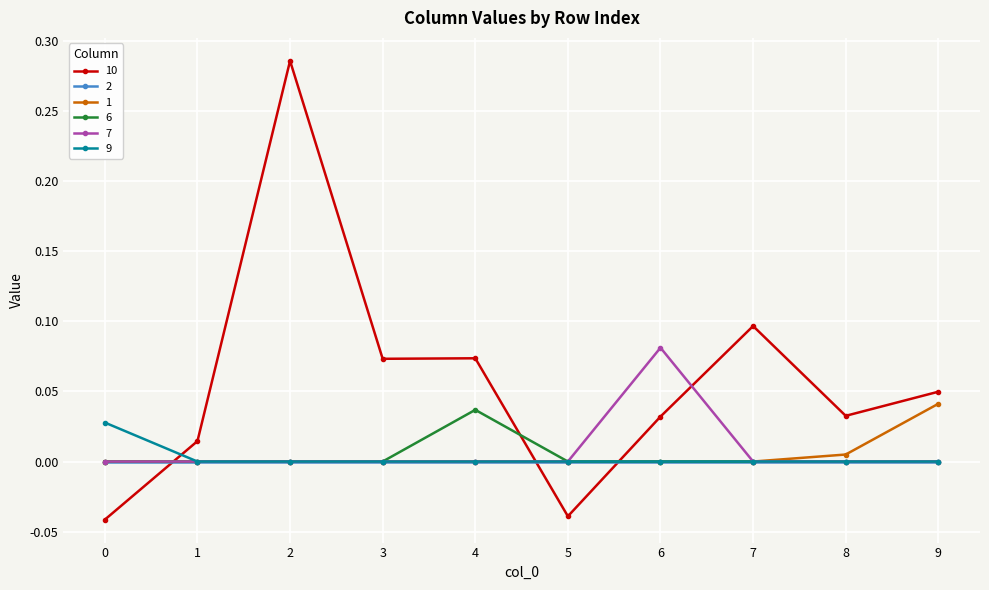

Count the number of categories in the chart.

10